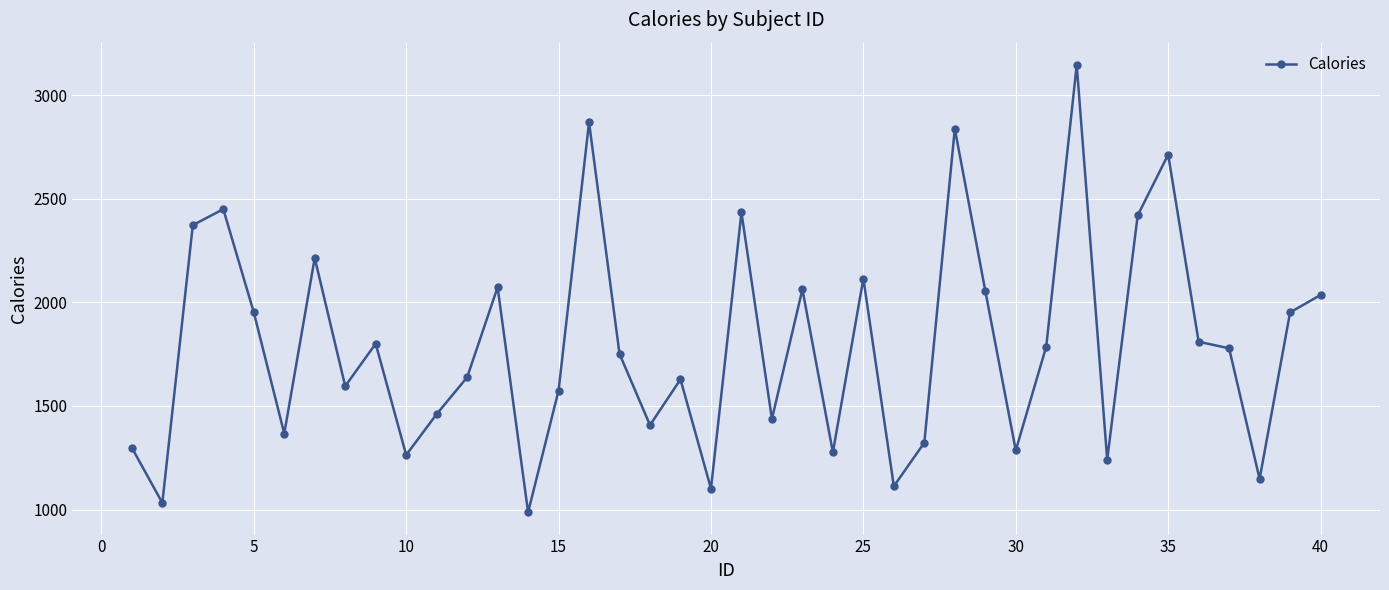

What is the difference between the second highest and minimum values?

1881.0